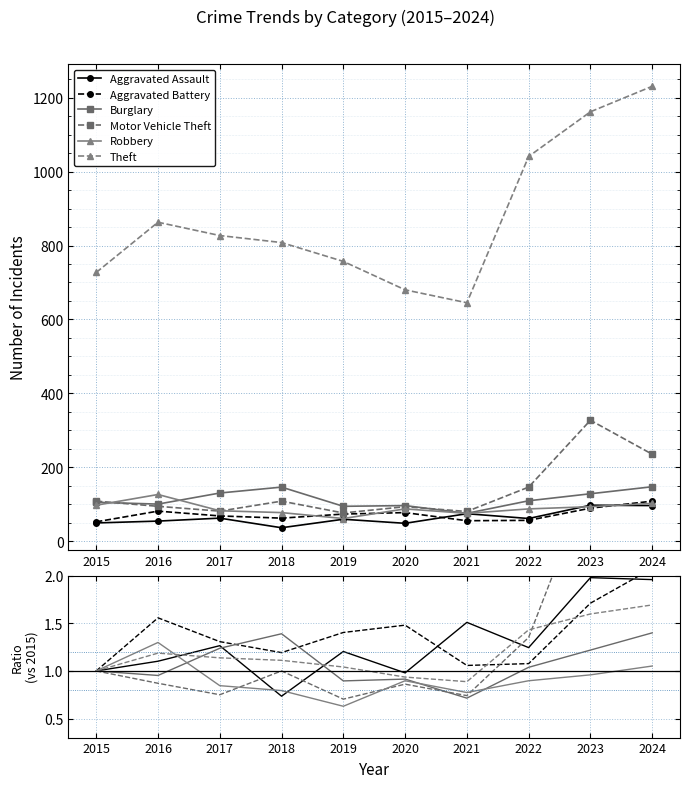

True or false: Aggravated Battery has a value of 1.1 at 2021.

True